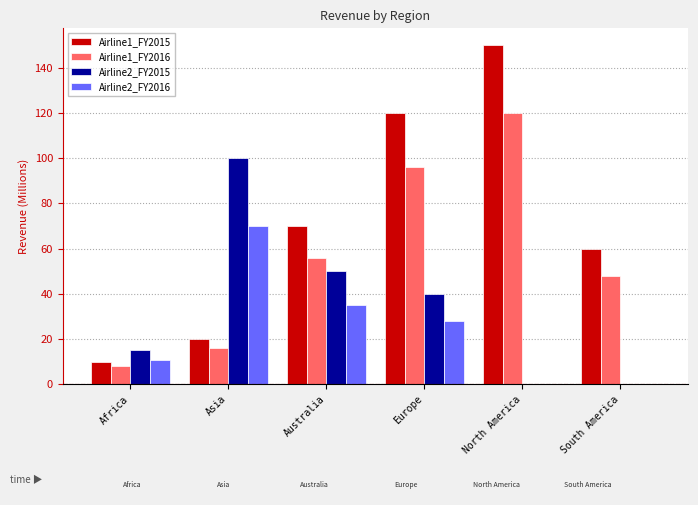

Which category has the highest value in the Airline1_FY2015 series?

North America